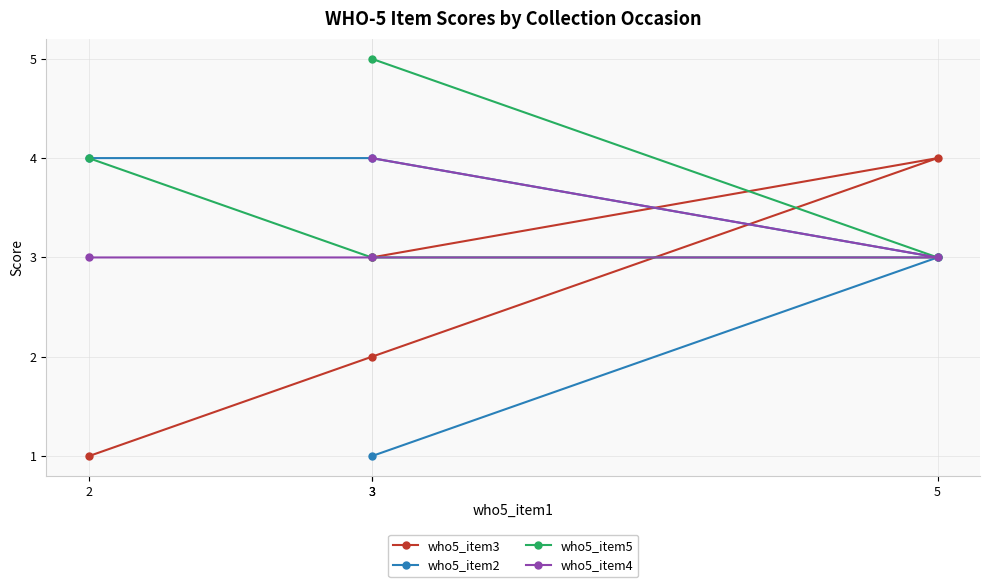

What is the average value of the who5_item2 series?

3